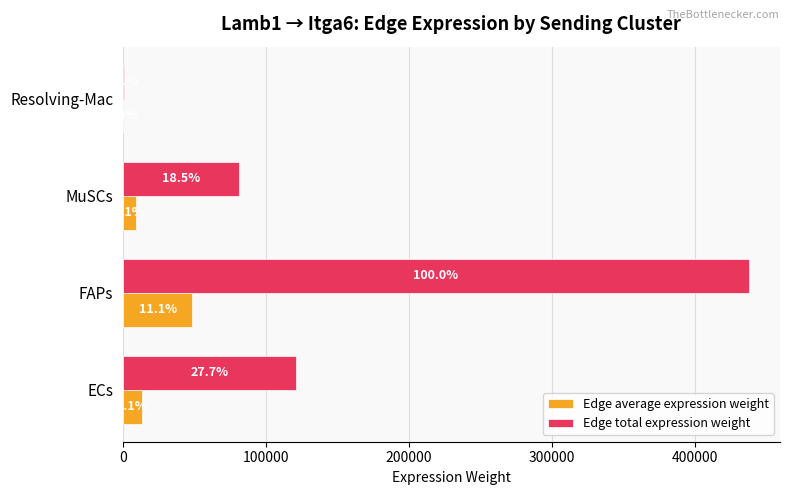

What are all the series names shown in the legend?

Edge average expression weight, Edge total expression weight